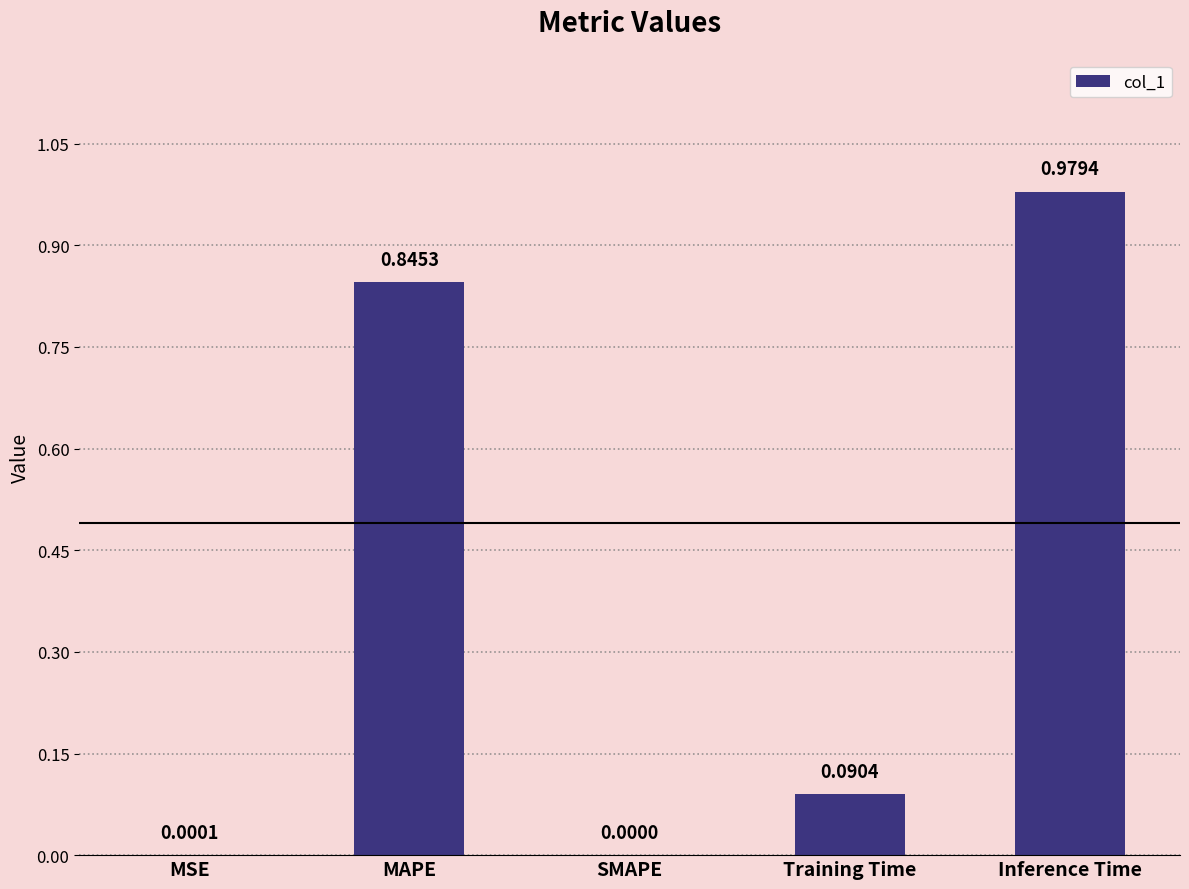

Is it true that the value at MSE is 0.0?

True